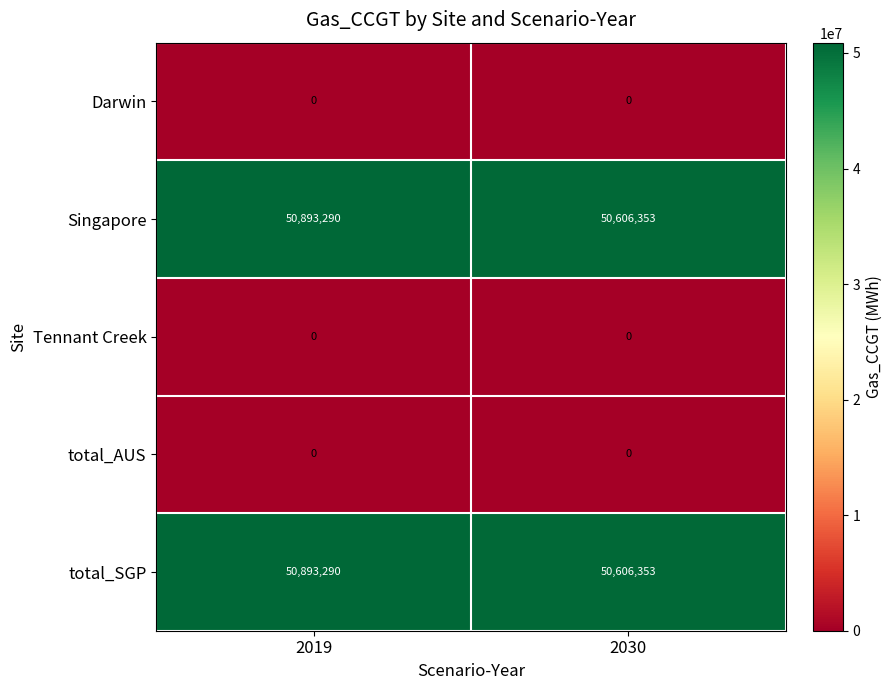

Is it true that total_SGP equals 50893290 at 2019?

True